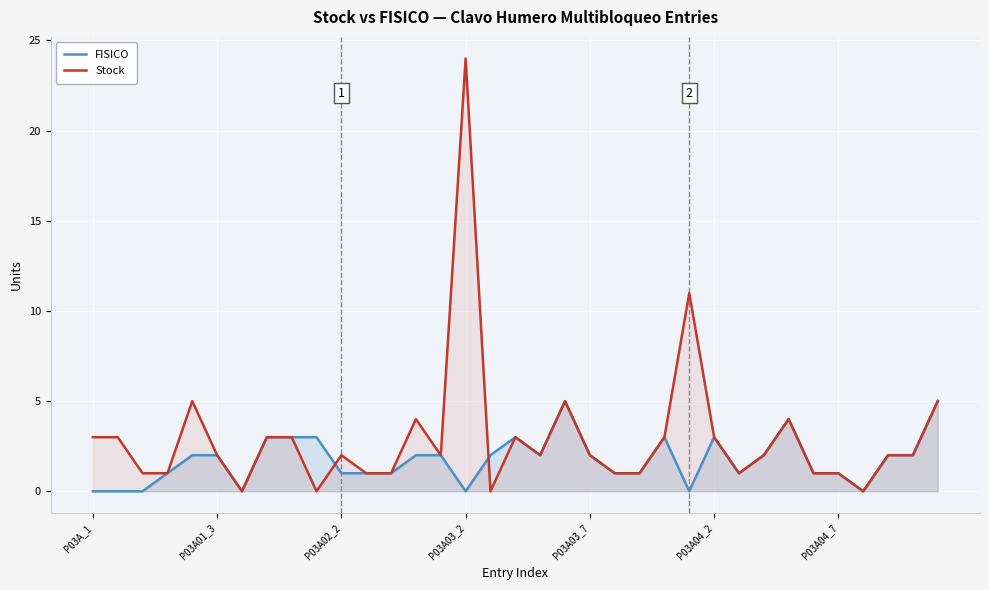

Rank the series at 22 from highest to lowest value.

FISICO, Stock